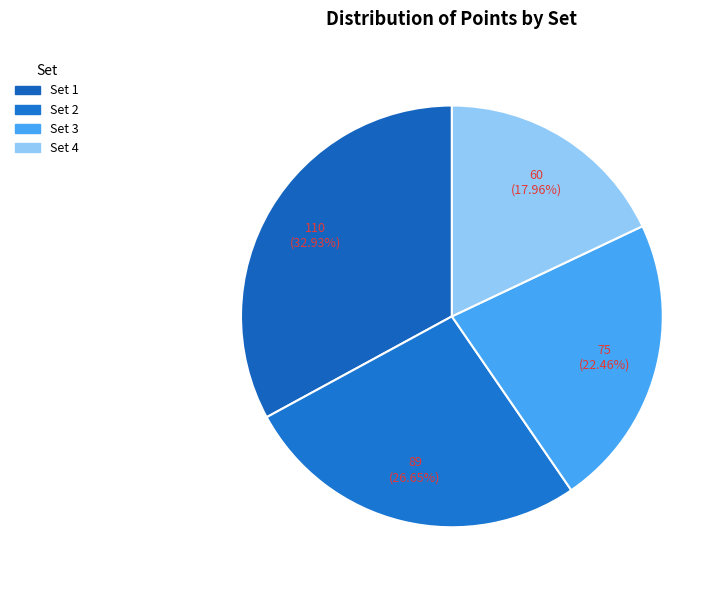

How many slices are in this pie chart?

4